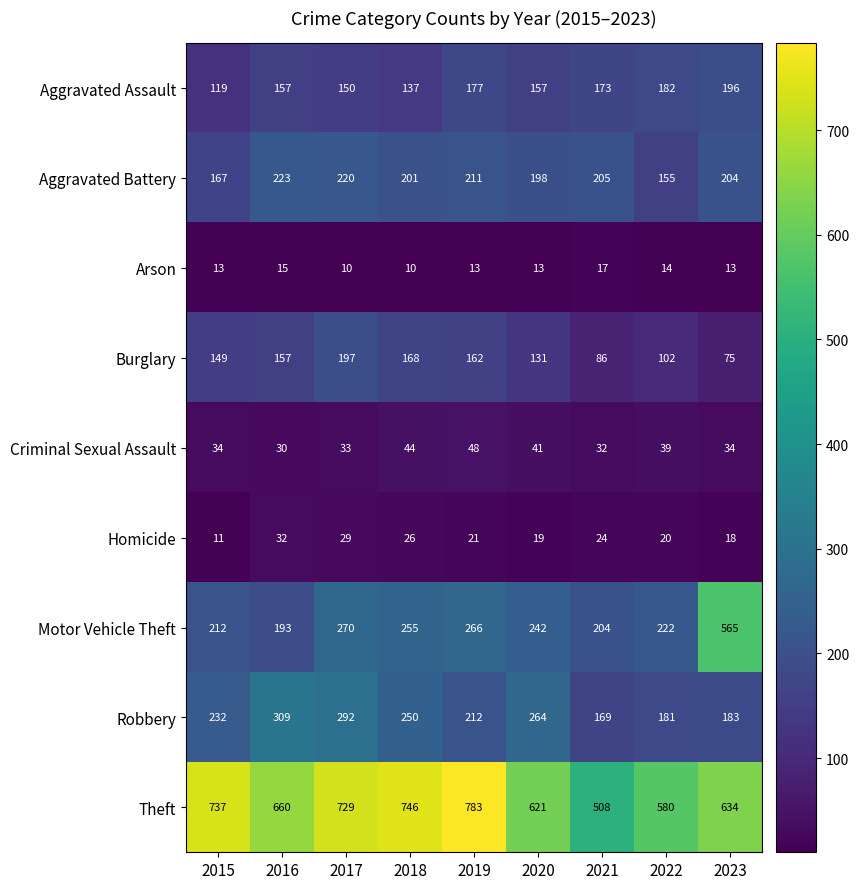

Which series has the largest total across all categories?

Theft